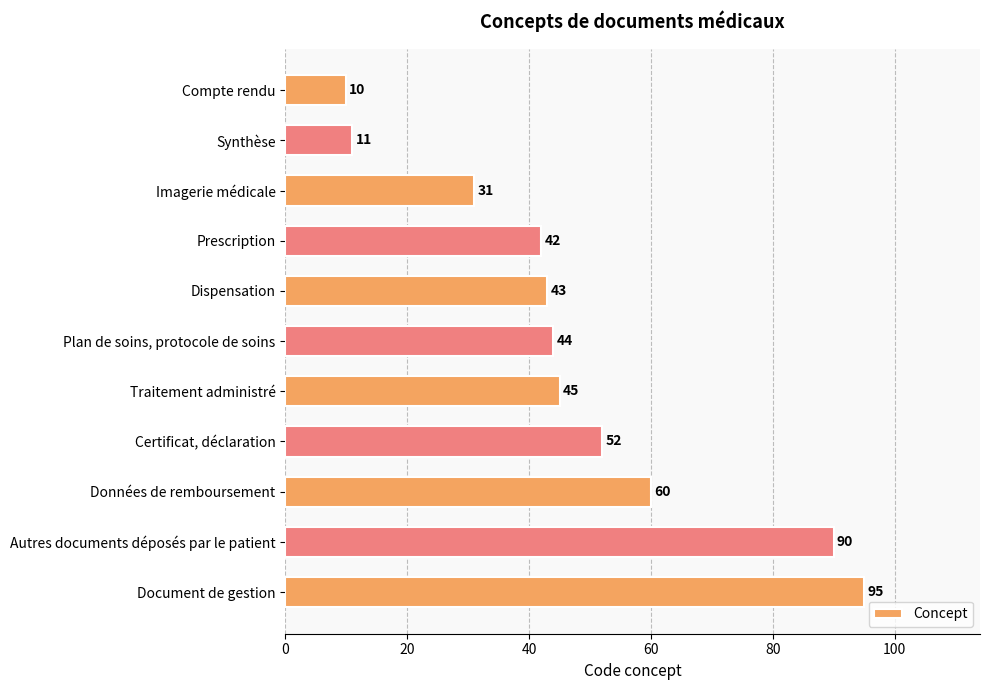

Rank the categories by value from lowest to highest.

Compte rendu, Synthèse, Imagerie médicale, Prescription, Dispensation, Plan de soins, protocole de soins, Traitement administré, Certificat, déclaration, Données de remboursement, Autres documents déposés par le patient, Document de gestion